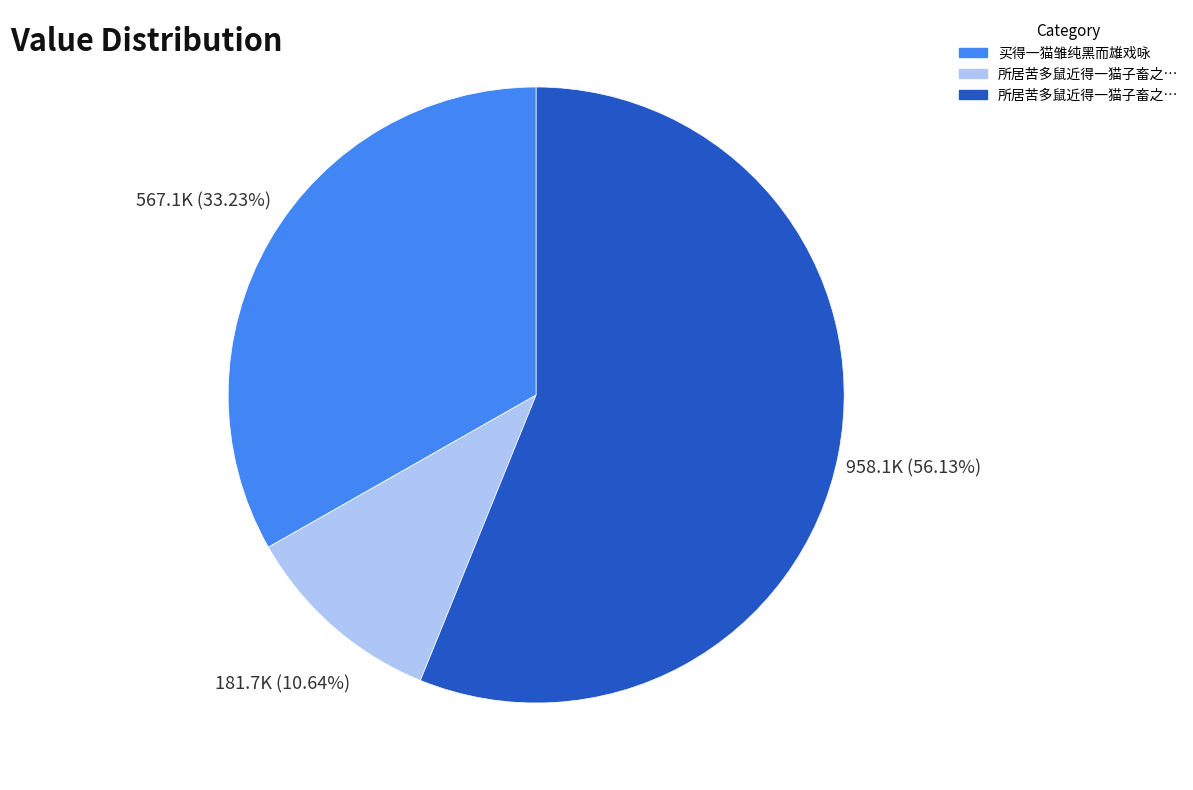

Is there any slice that represents more than half of the pie?

Yes